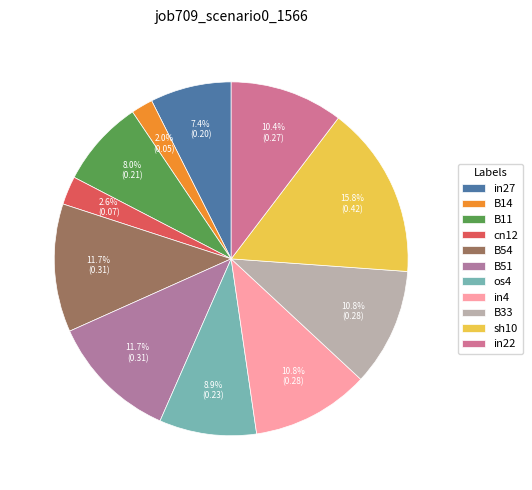

Which has a higher value, in27 or B33?

B33